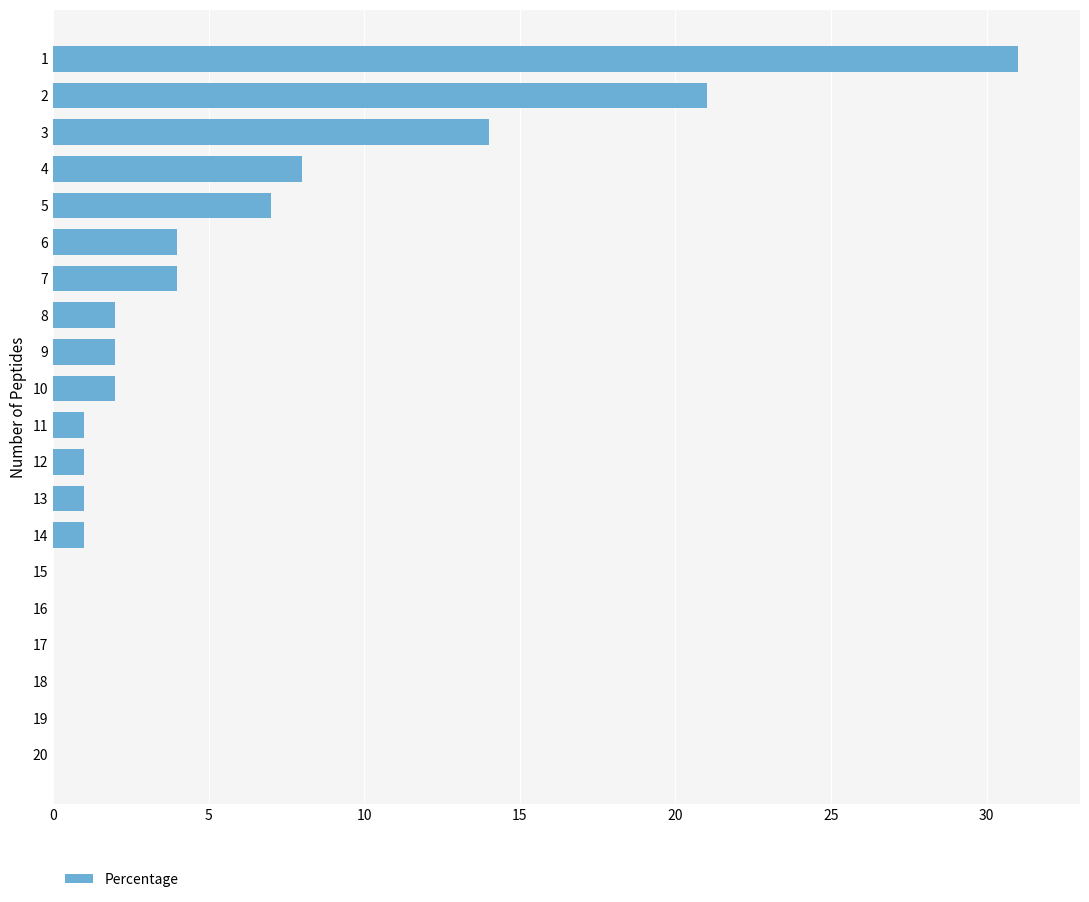

The value at 13 is 1. True or false?

True